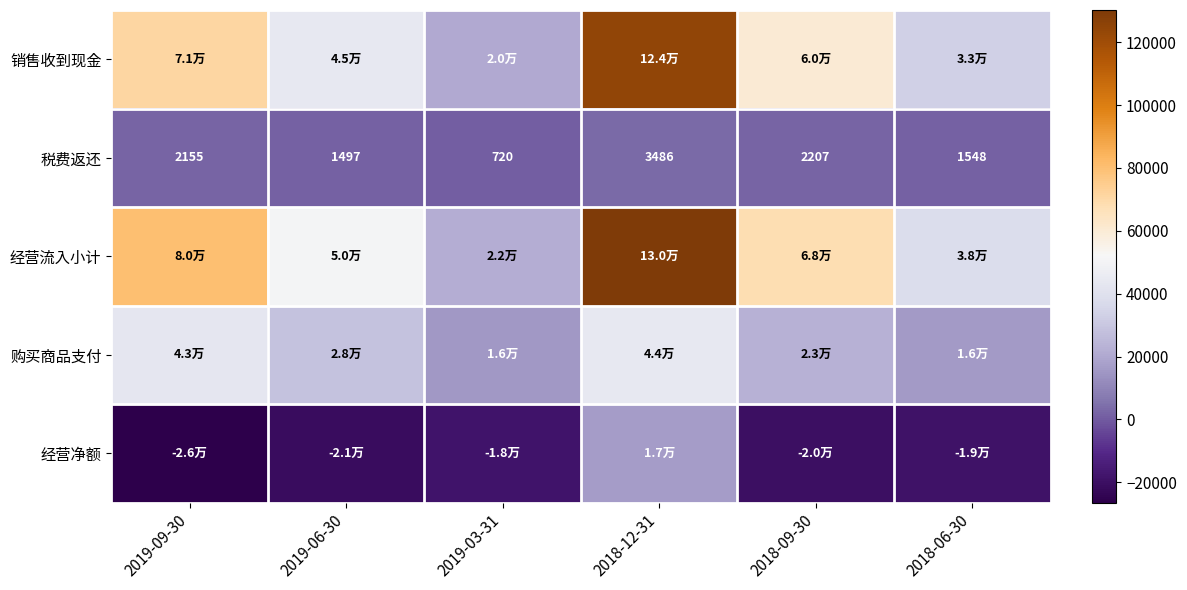

Is it true that 税费返还 equals 2207 at 2018-09-30?

True